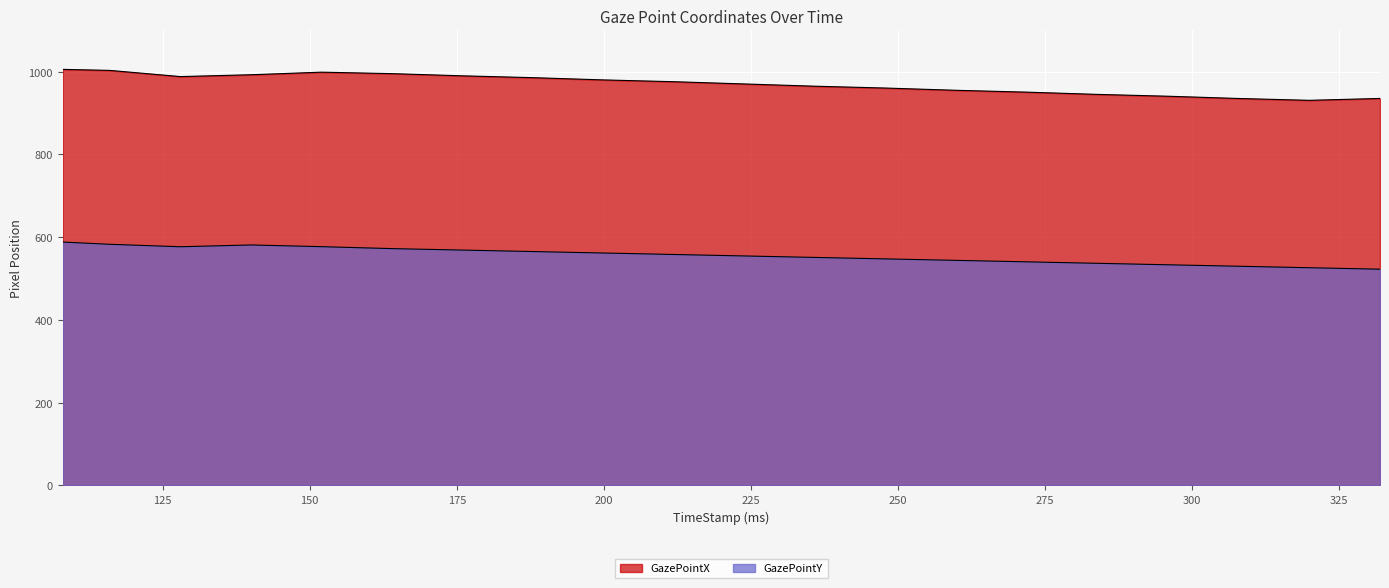

What is the difference between the highest and lowest values at 116?

420.5